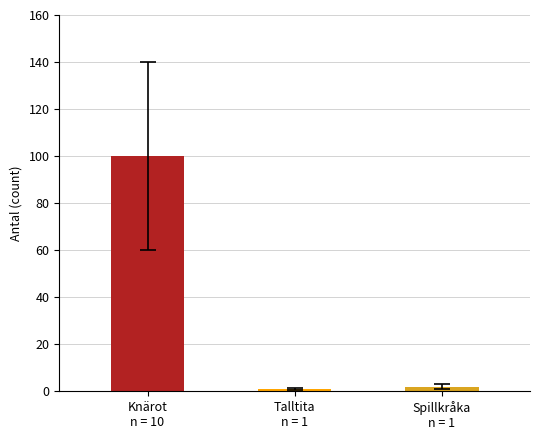

How many data points are less than 2?

1